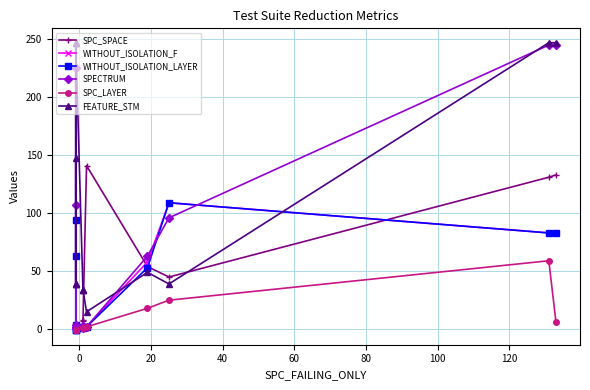

Between 40 and 80, which is larger?

40